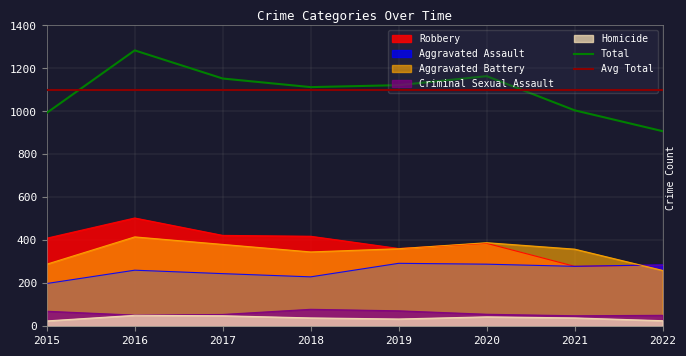

What is the maximum value for Aggravated Battery?

416